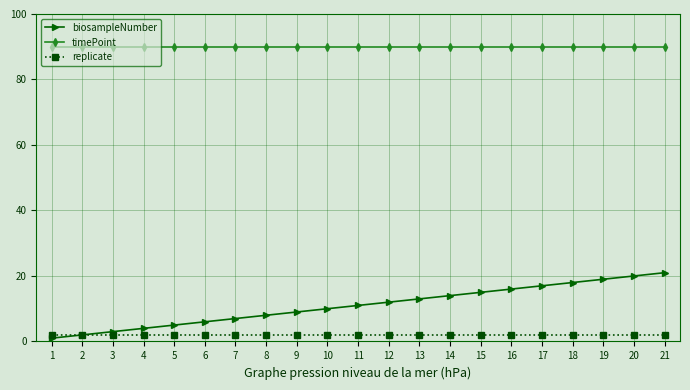

What is the total value across all series at 20?

112